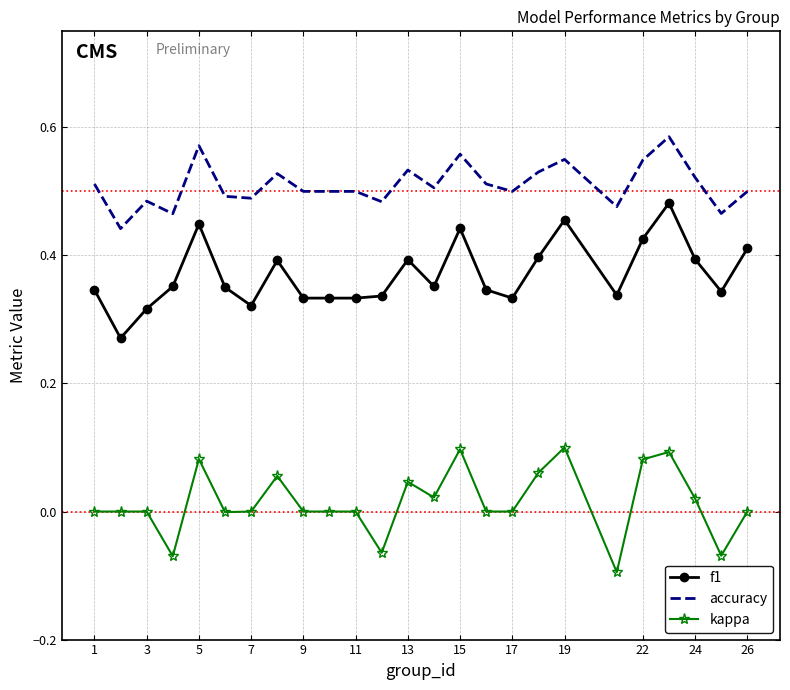

What is the difference between the maximum and second lowest values in the kappa series?

0.2